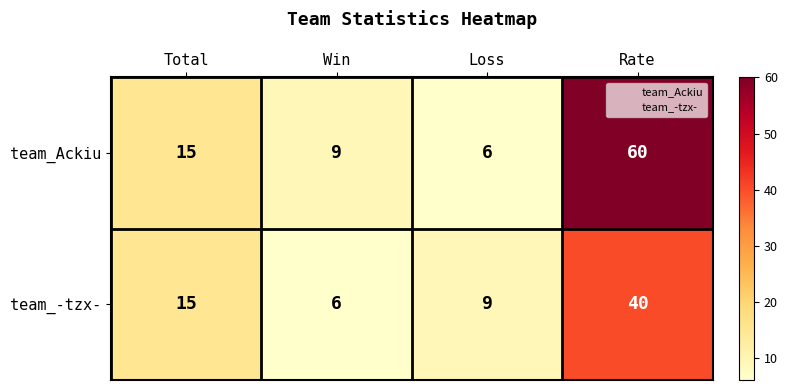

What value does the team_Ackiu series have at Loss, to the nearest 5?

5